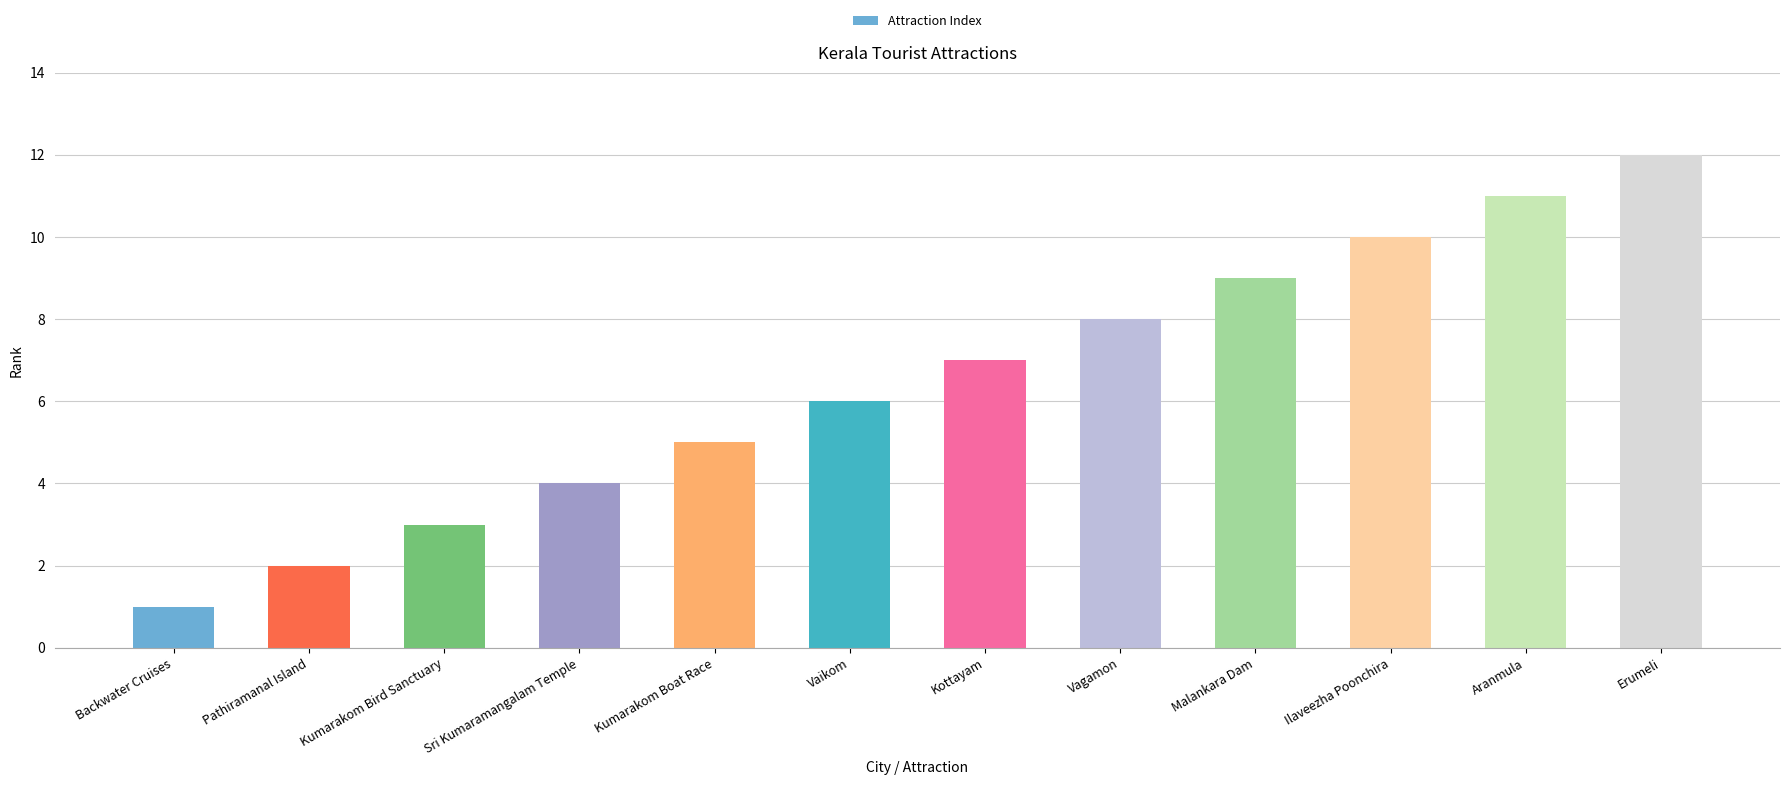

Rank the categories by value from highest to lowest.

Erumeli, Aranmula, Ilaveezha Poonchira, Malankara Dam, Vagamon, Kottayam, Vaikom, Kumarakom Boat Race, Sri Kumaramangalam Temple, Kumarakom Bird Sanctuary, Pathiramanal Island, Backwater Cruises